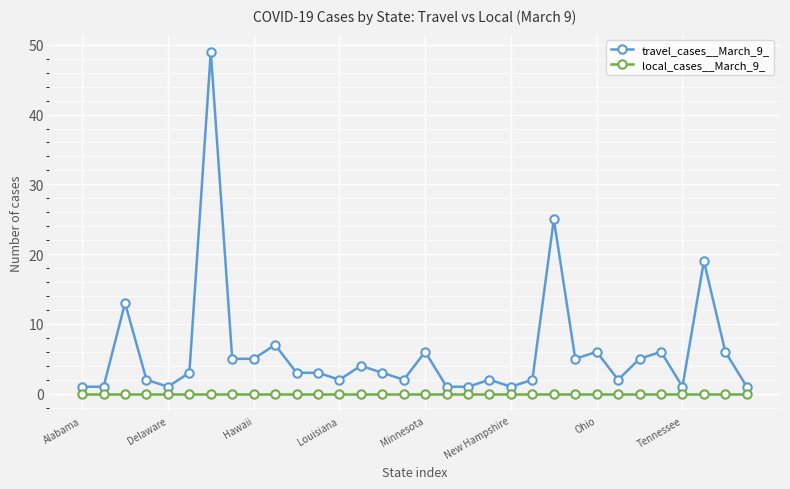

Which series has the largest range (max minus min)?

travel_cases__March_9_